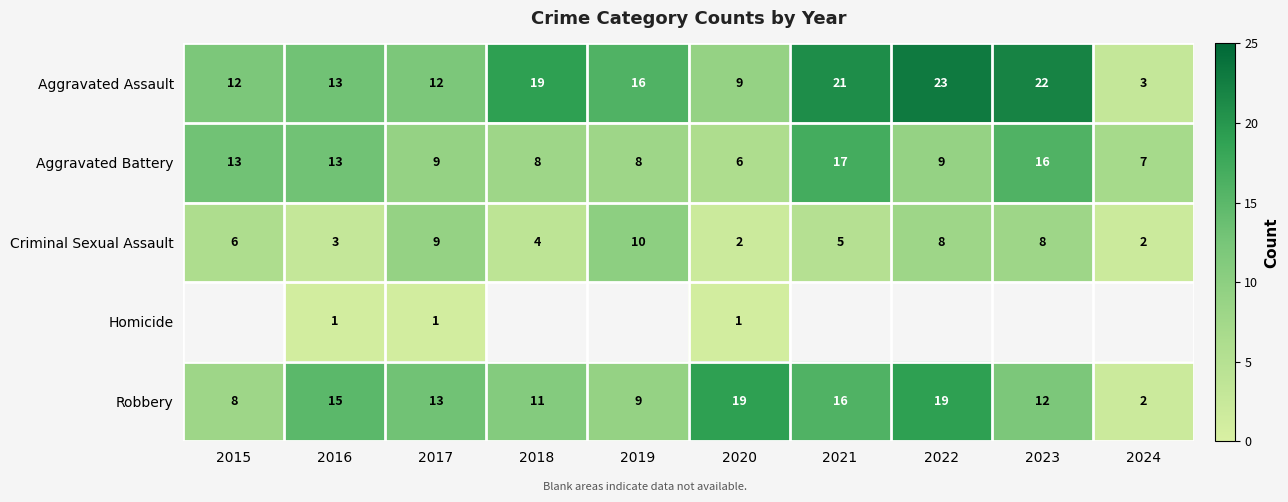

What is the difference between the highest and lowest values at 2021?

16.0